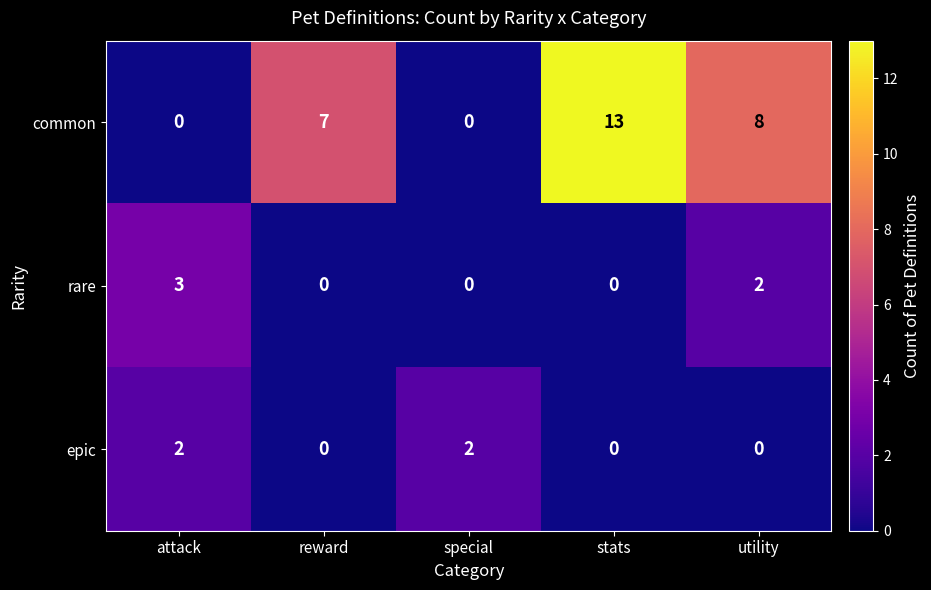

Reading right to left, list all the values displayed in this chart.

common: utility=8	stats=13	special=0	reward=7	attack=0
rare: utility=2	stats=0	special=0	reward=0	attack=3
epic: utility=0	stats=0	special=2	reward=0	attack=2